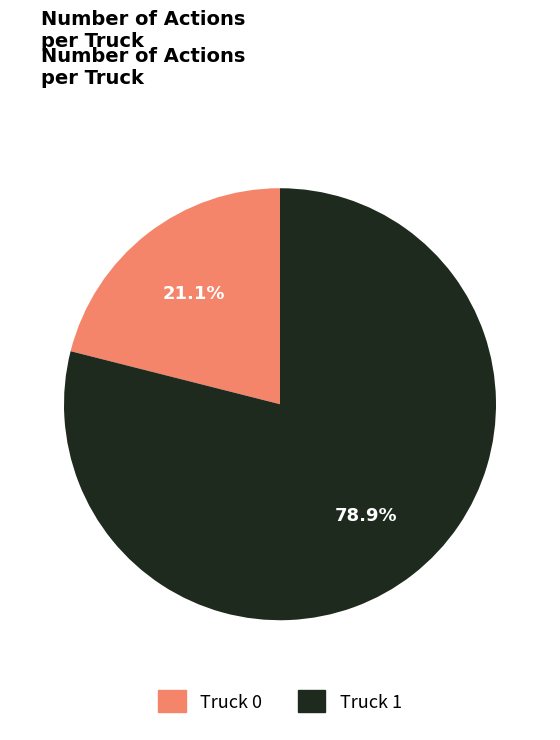

How many segments does this pie chart have?

2